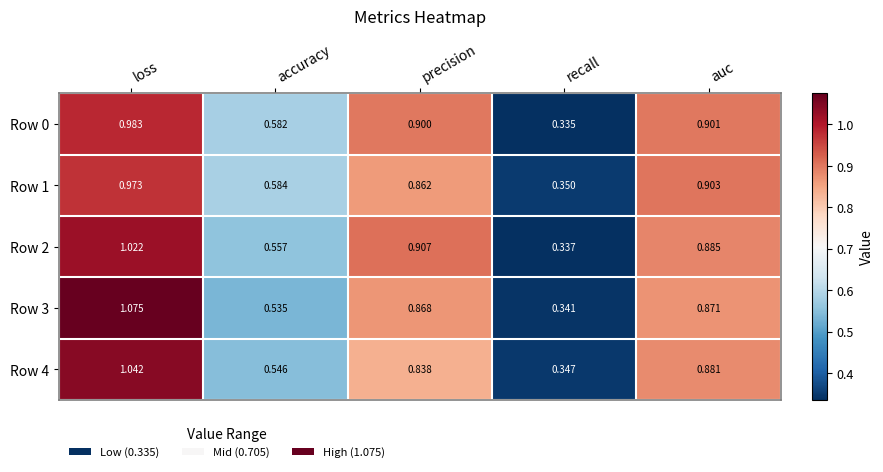

Where is Row 4 nearest to the value 0?

recall